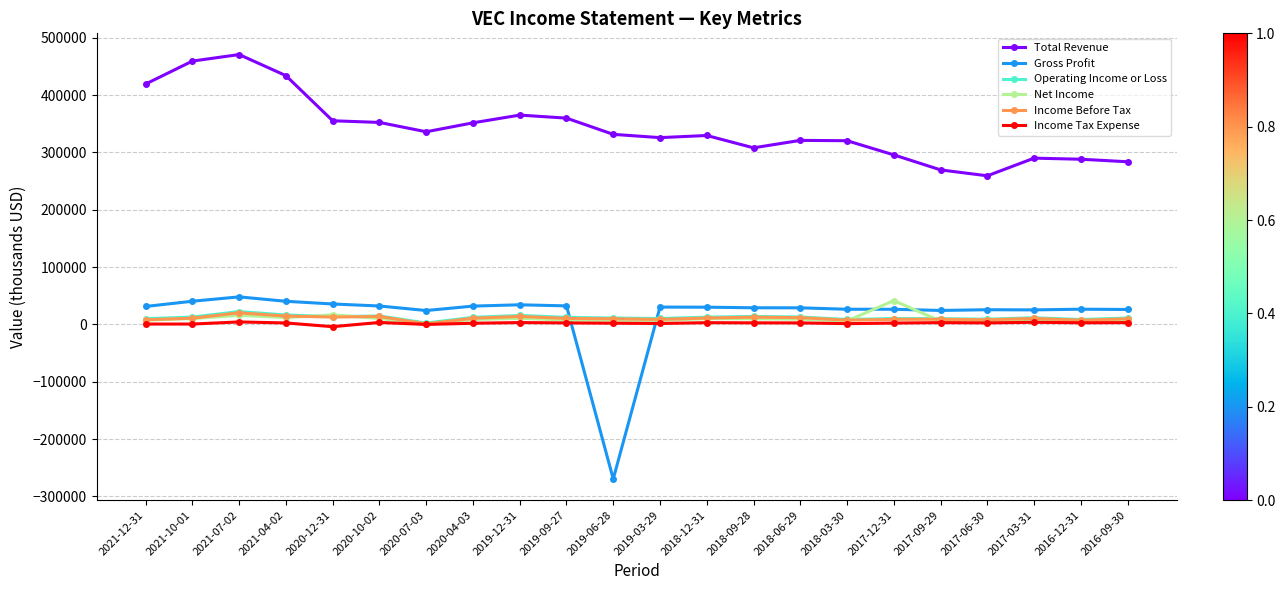

True or false: Income Tax Expense and Total Revenue intersect in this chart.

False